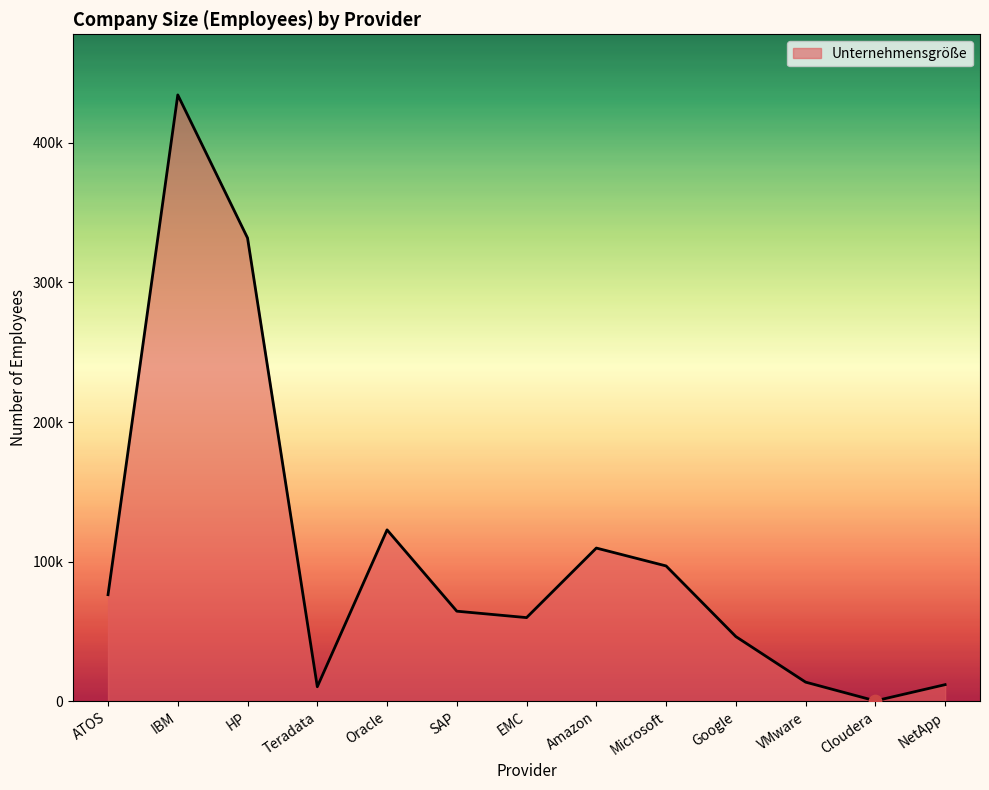

Between Oracle and Microsoft, which is larger?

Oracle